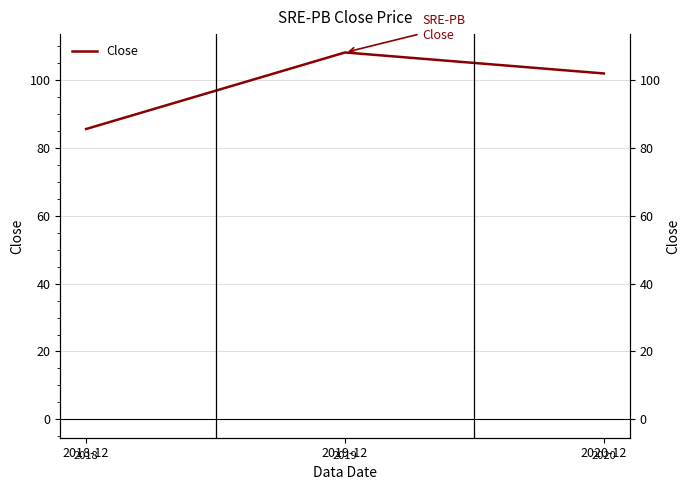

The value at 2019-12 is 172.1. True or false?

False